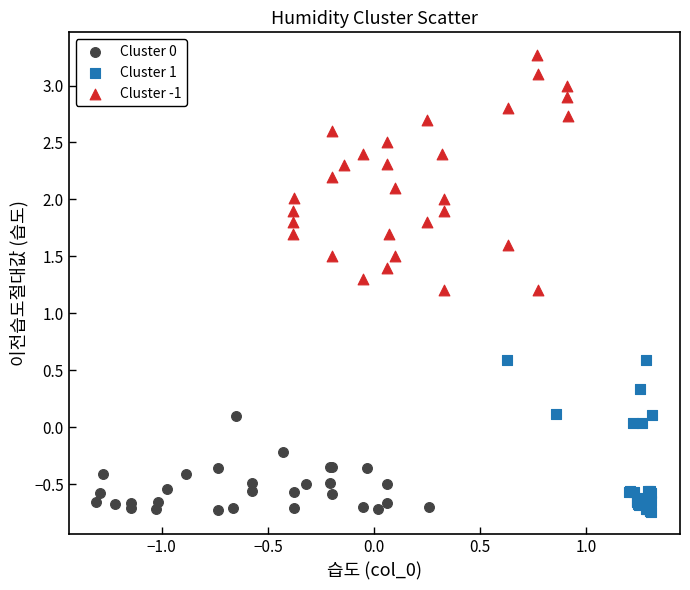

Which series has the largest Y range (max minus min)?

Cluster -1